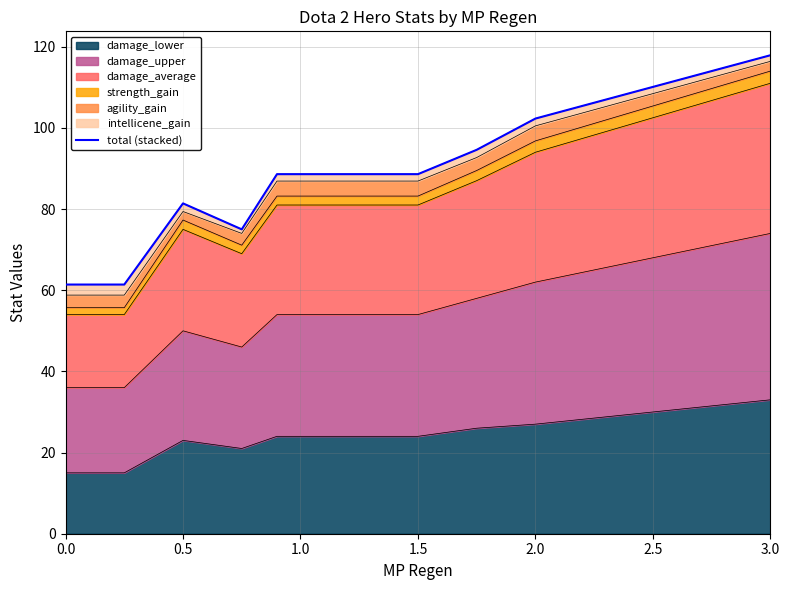

What is the lowest value of the damage_lower series?

15